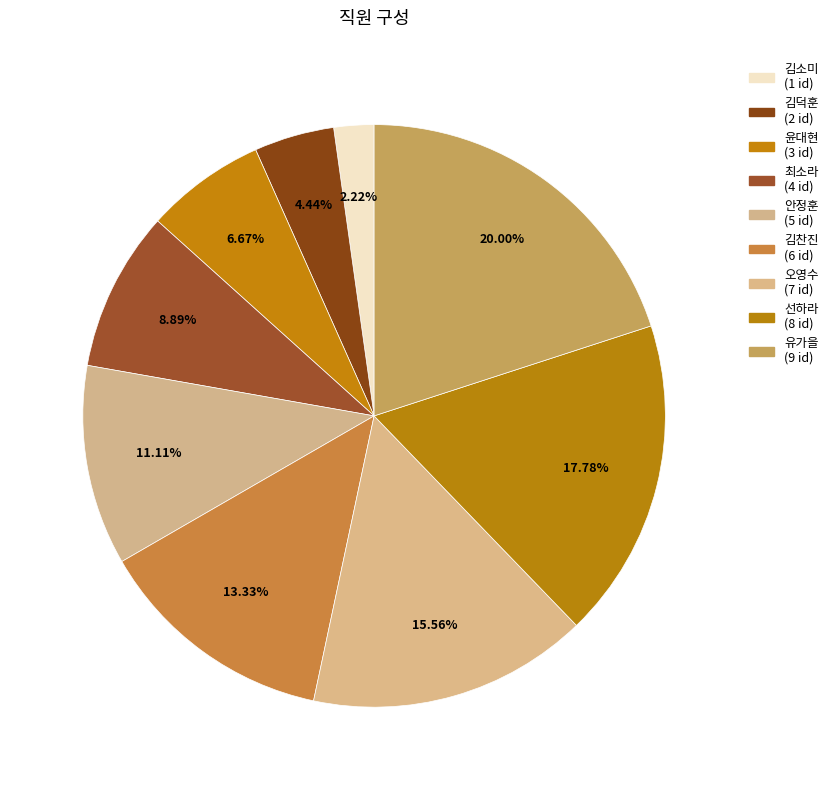

How many slices are in this pie chart?

9